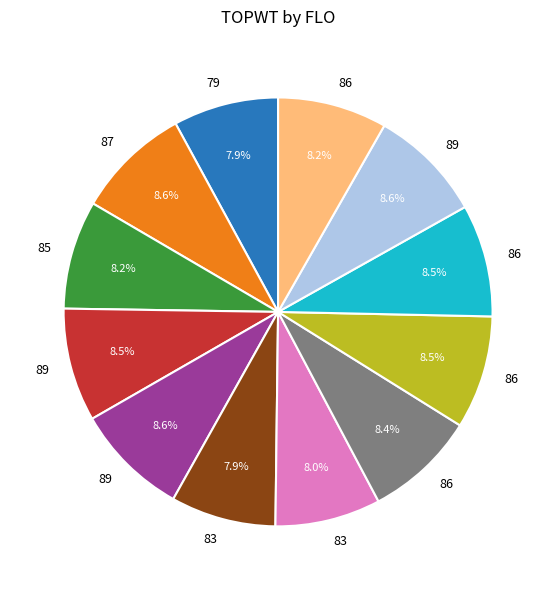

Is there any slice that represents more than half of the pie?

No